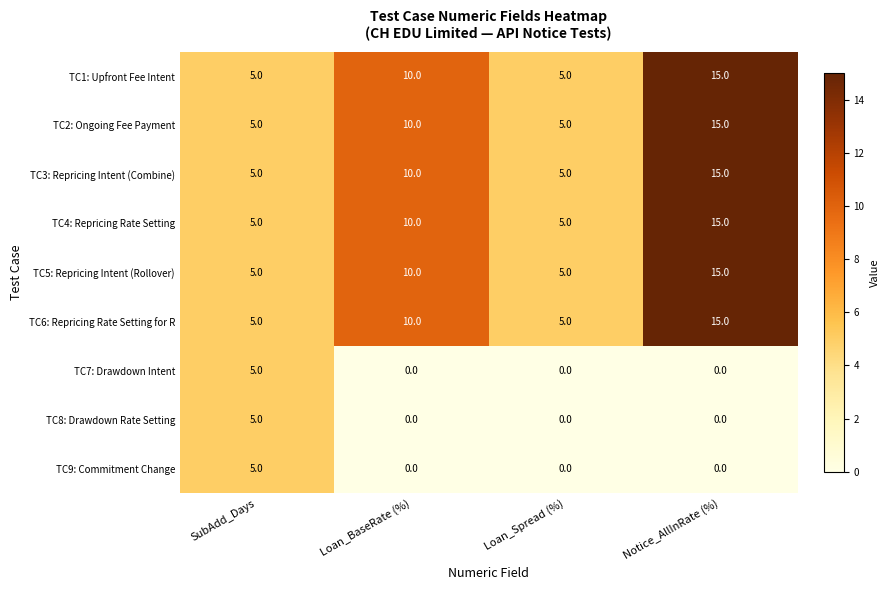

The TC5: Repricing Intent (Rollover) series shows 10 at Notice_AllInRate (%). True or false?

False